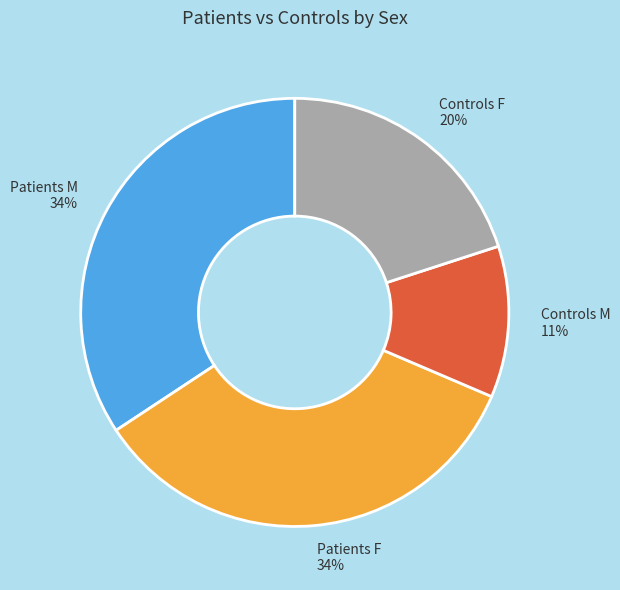

Approximately how many times larger is the value at Controls M compared to Patients M?

0.3